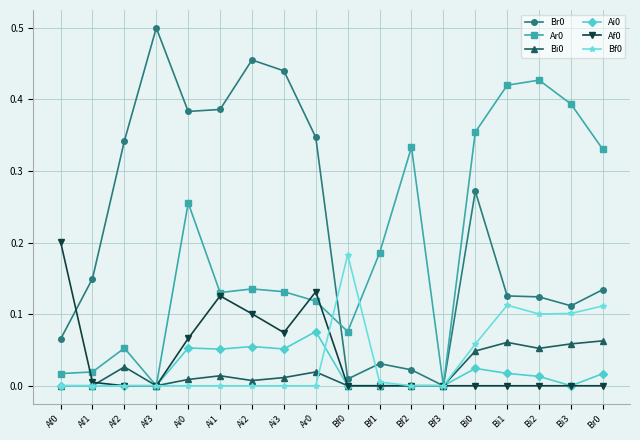

How many lines are shown in the chart?

6